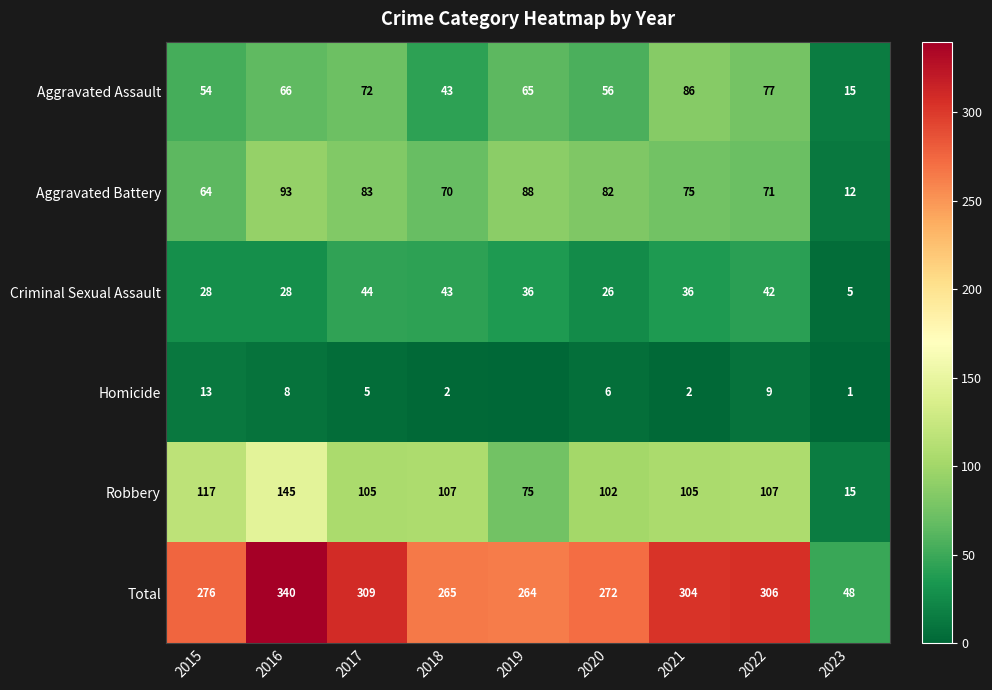

Rank the categories by Total value from lowest to highest.

2023, 2019, 2018, 2020, 2015, 2021, 2022, 2017, 2016